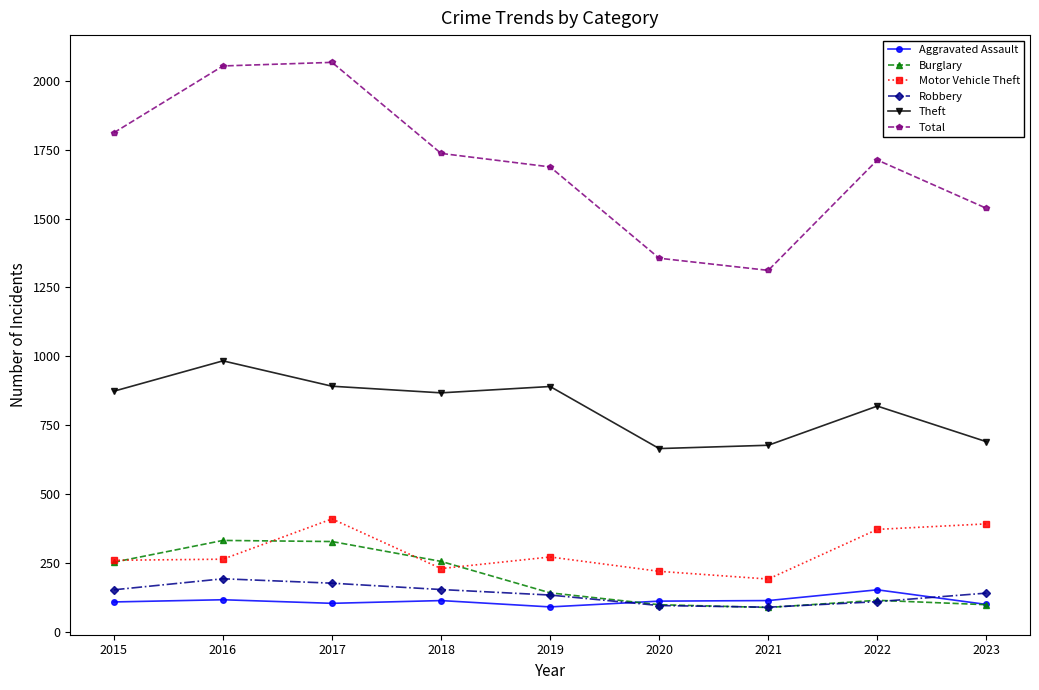

Is the value of Burglary at 2018 greater than the value of Total at 2018?

No